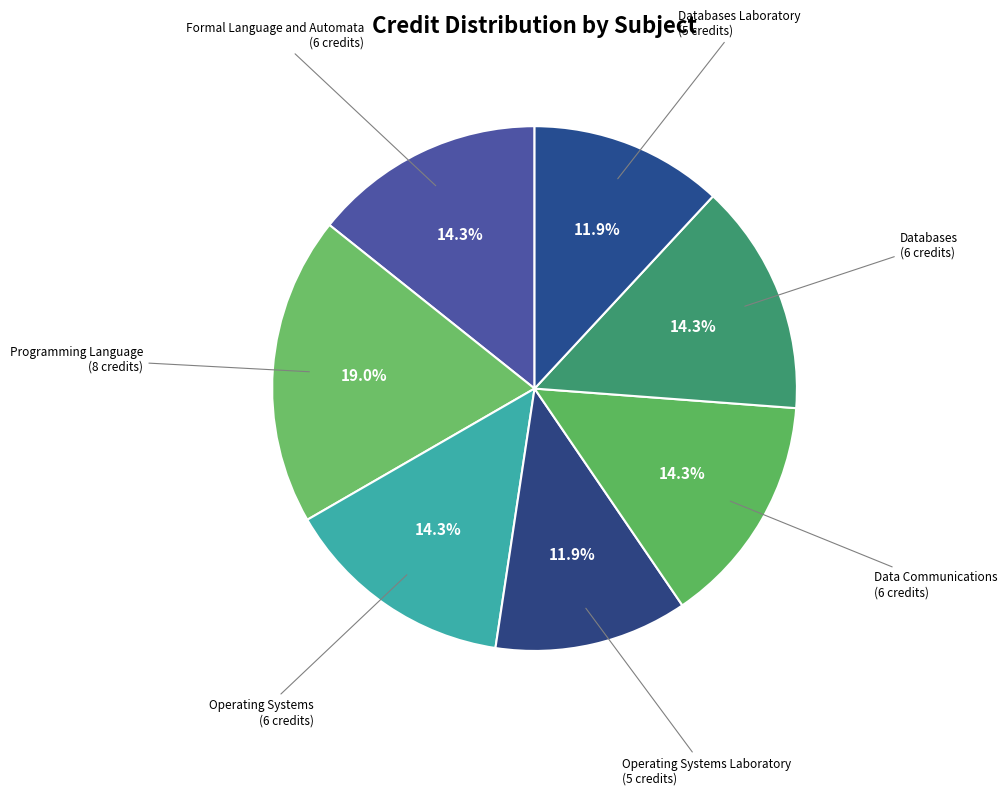

What is the smallest slice in the pie chart?

Operating Systems Laboratory